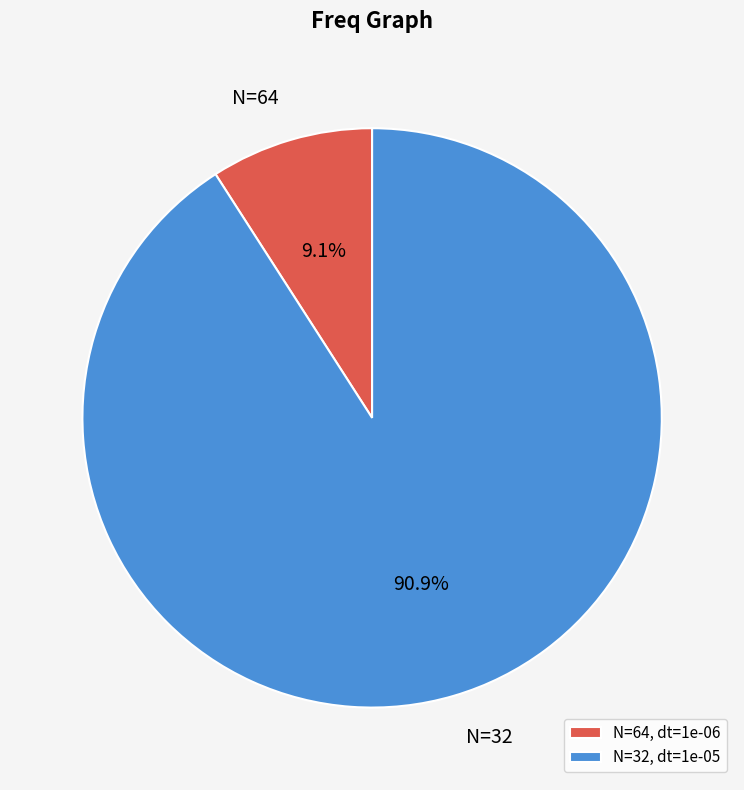

Do N=32 and N=64 together represent more than half of the pie?

Yes